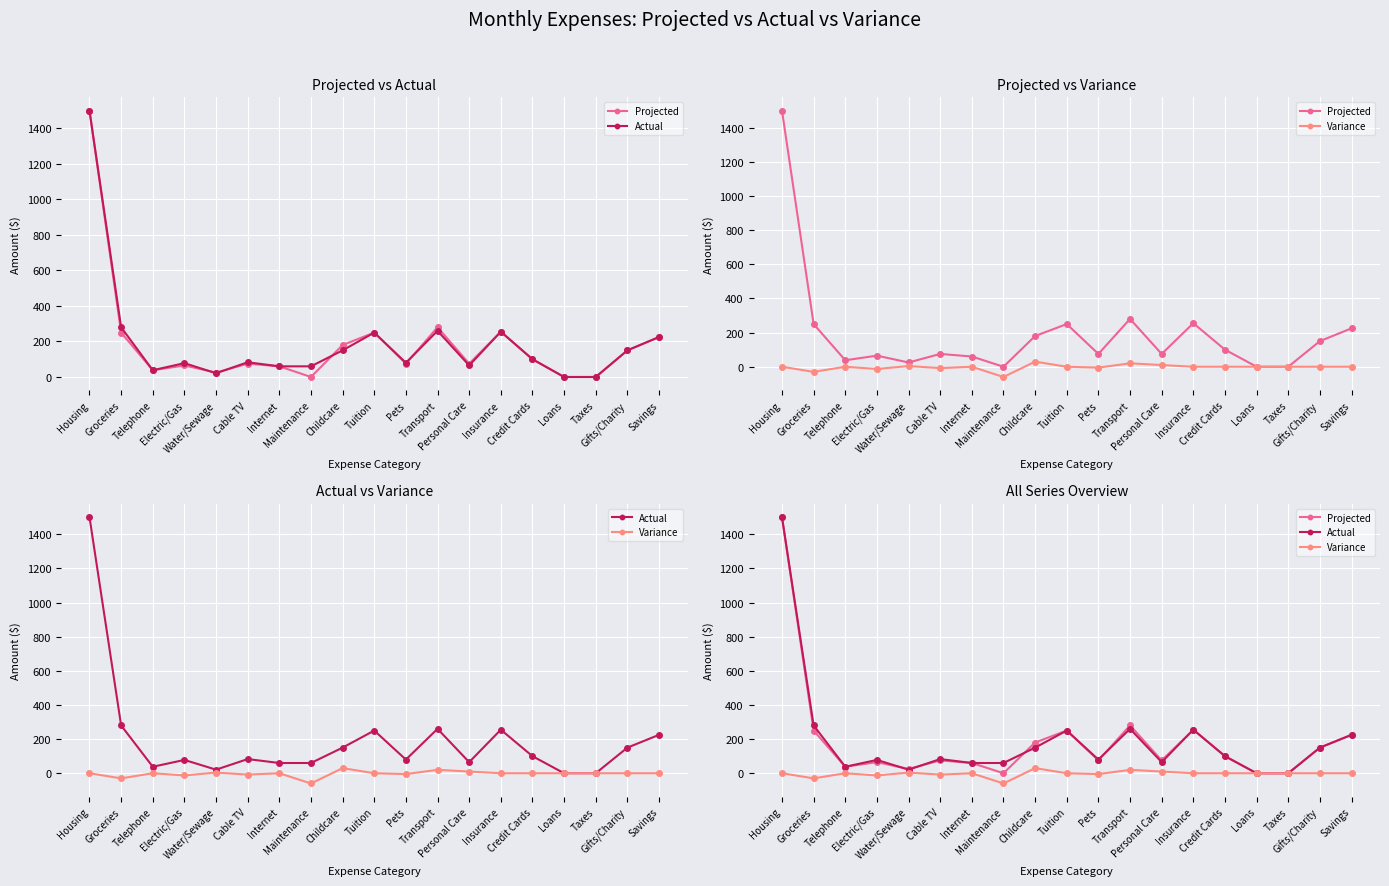

The Projected series shows 619 at Taxes. True or false?

False